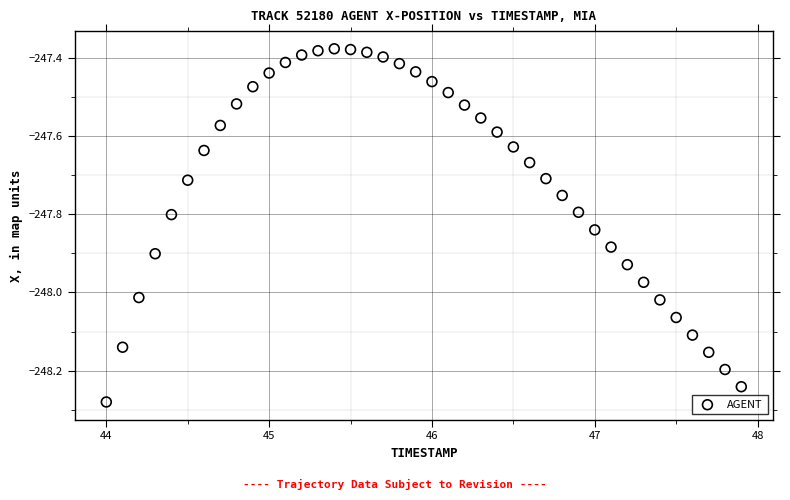

What is the range of Y values (max minus min)?

0.9